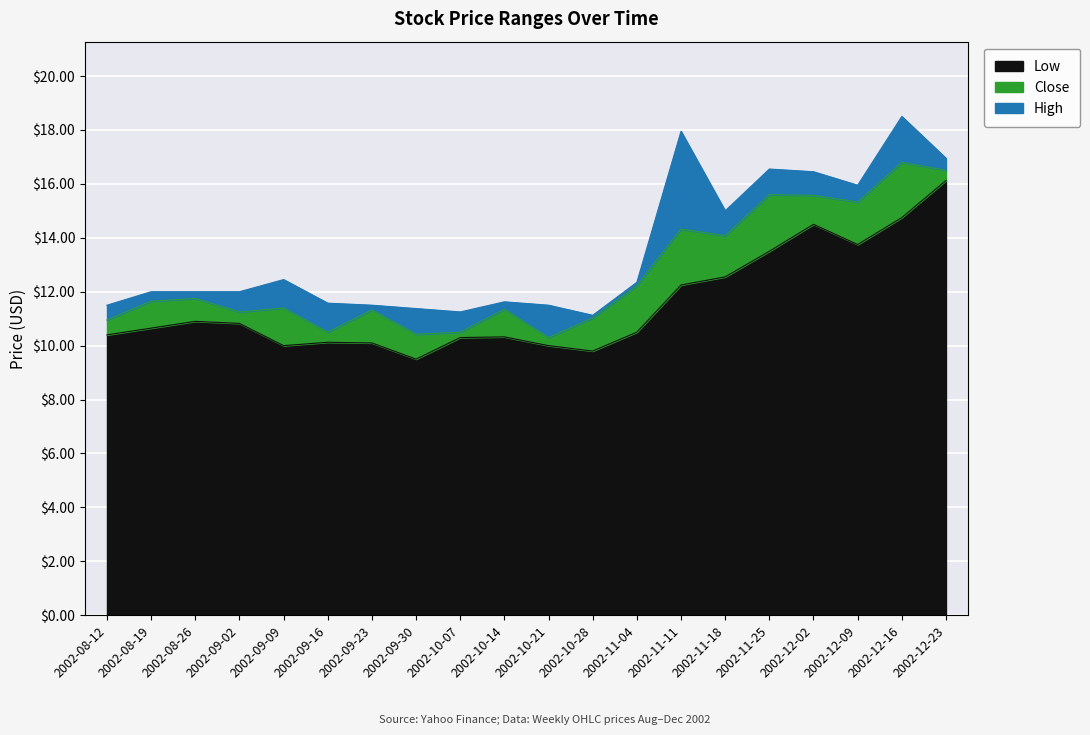

At which category is the sum across all series the highest?

2002-12-16